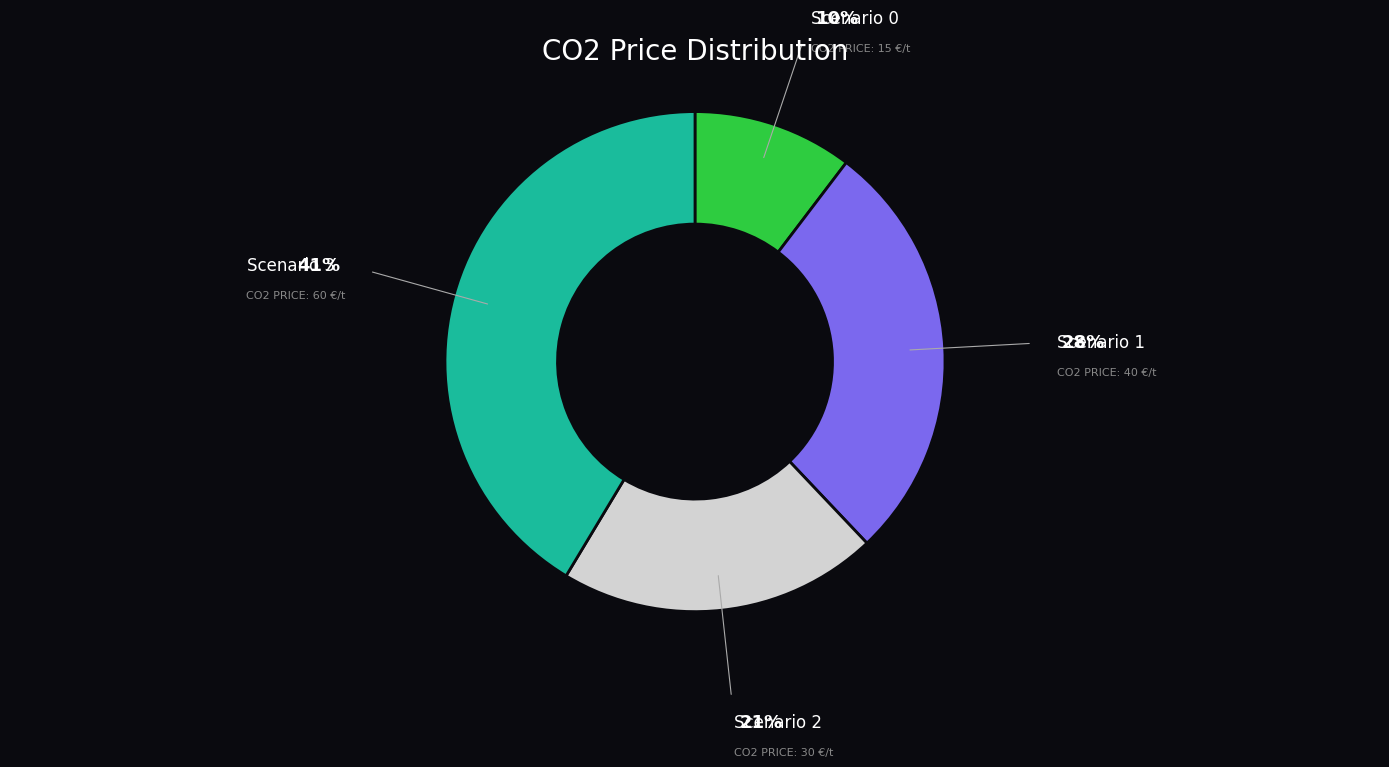

Does any single category account for the majority?

No